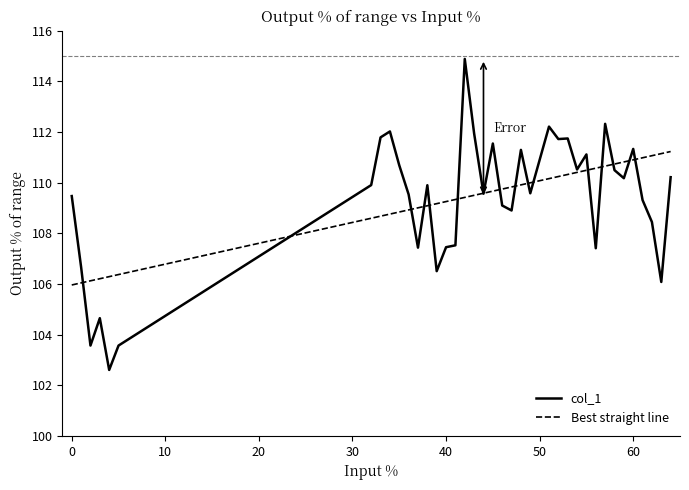

Which series has the widest spread of values?

col_1